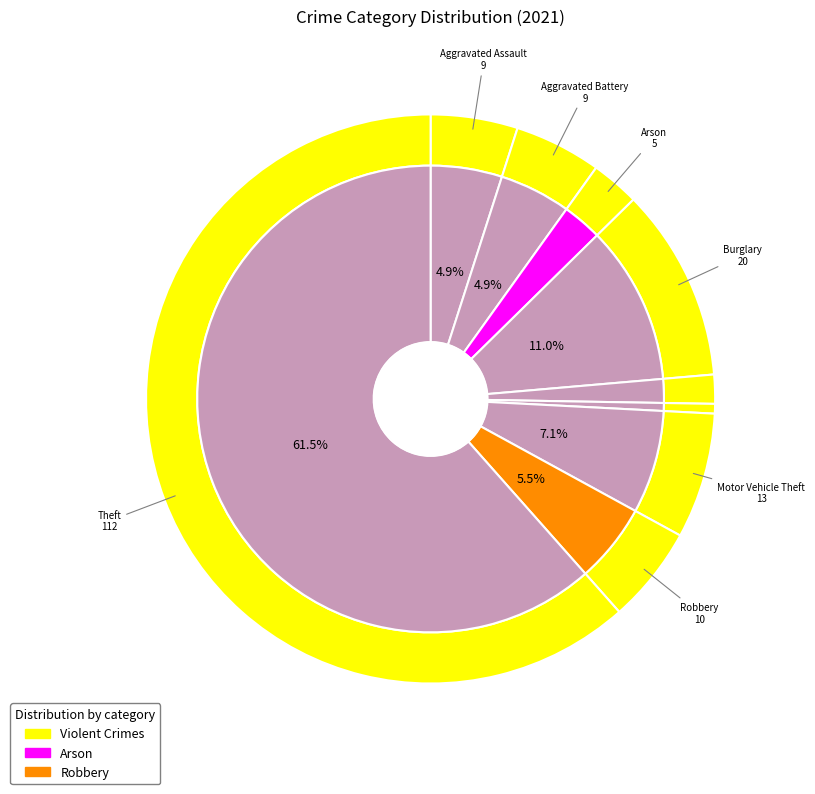

Which has a higher value, Criminal Sexual Assault or Burglary?

Burglary